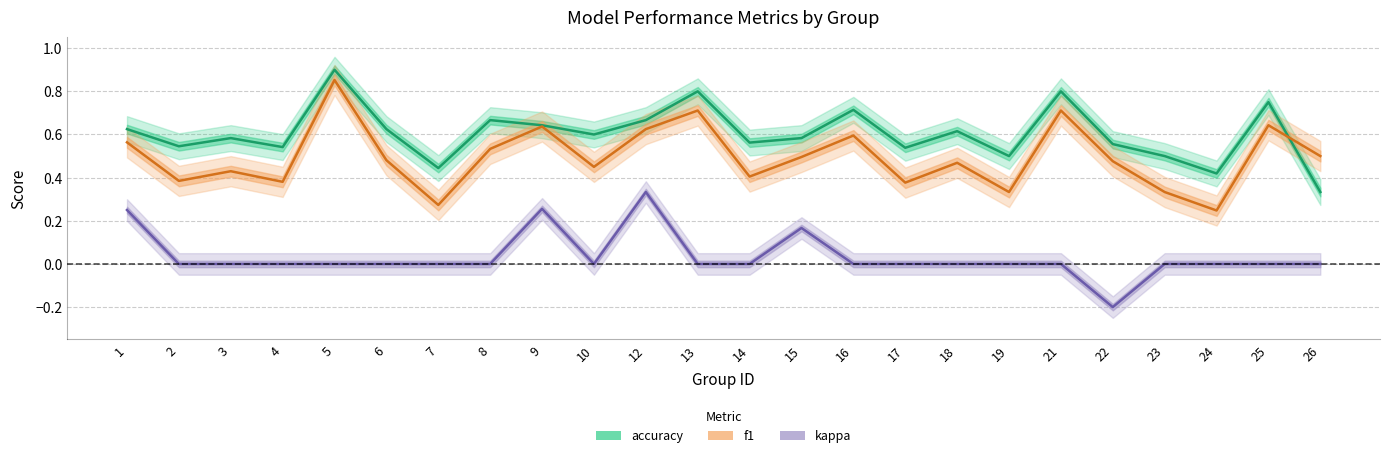

The value of f1 at 21 is 1.0. True or false?

False